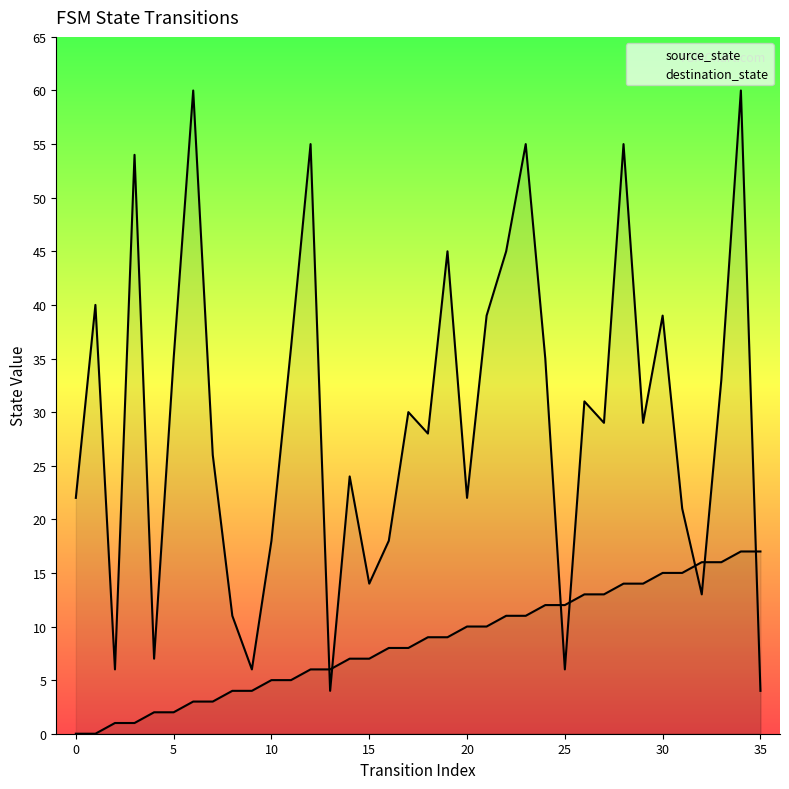

Is it true that source_state equals 2 at 6?

False